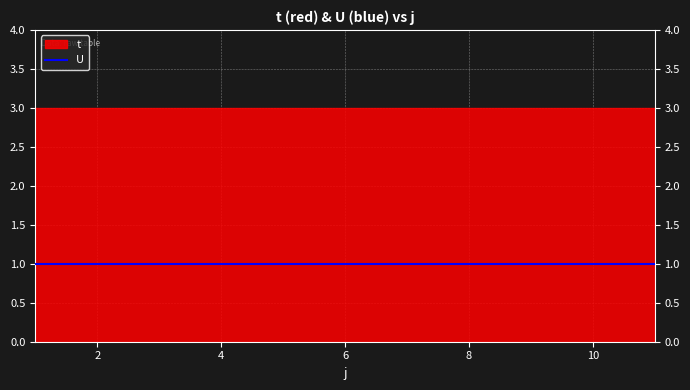

What is the difference between the highest and lowest values at 9?

2